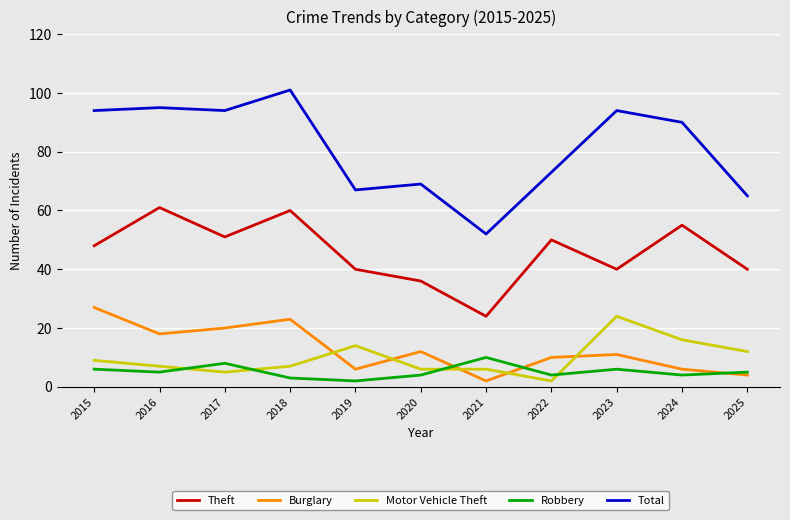

At which category does Robbery reach its first local peak?

2017